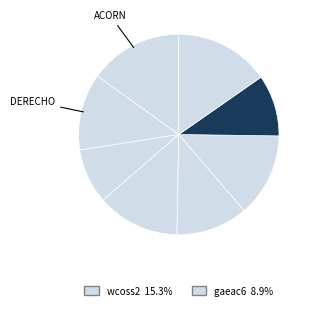

Rank the categories by value from lowest to highest.

gaeac6, ursa, hercules, derecho, hera, orion, acorn, wcoss2